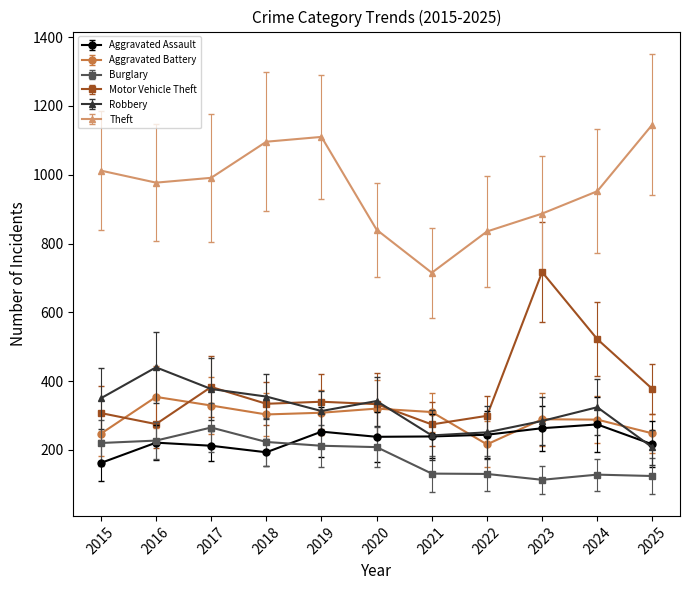

What is the sum of all Robbery values?

3485